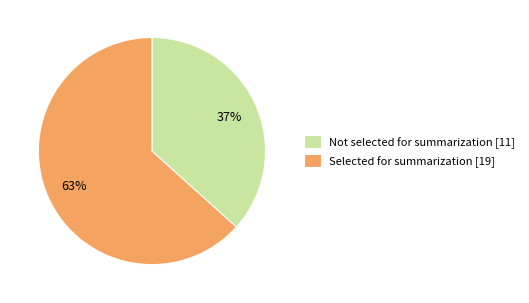

Which slice is the smallest?

Not selected for summarization [11]